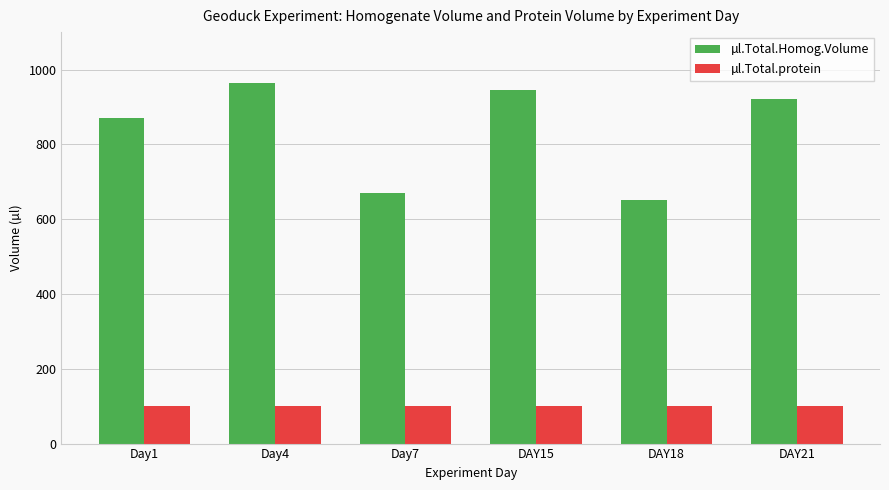

List the series in order of their peak value, highest first.

µl.Total.Homog.Volume, µl.Total.protein